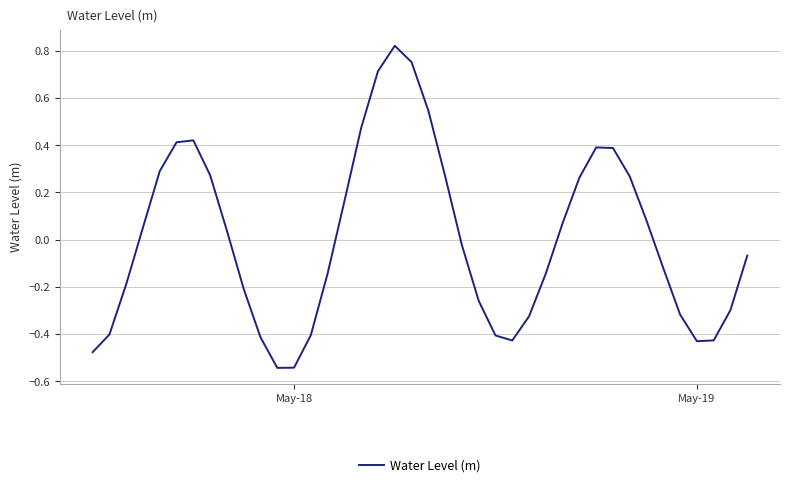

What is the difference between the maximum and minimum values?

1.4